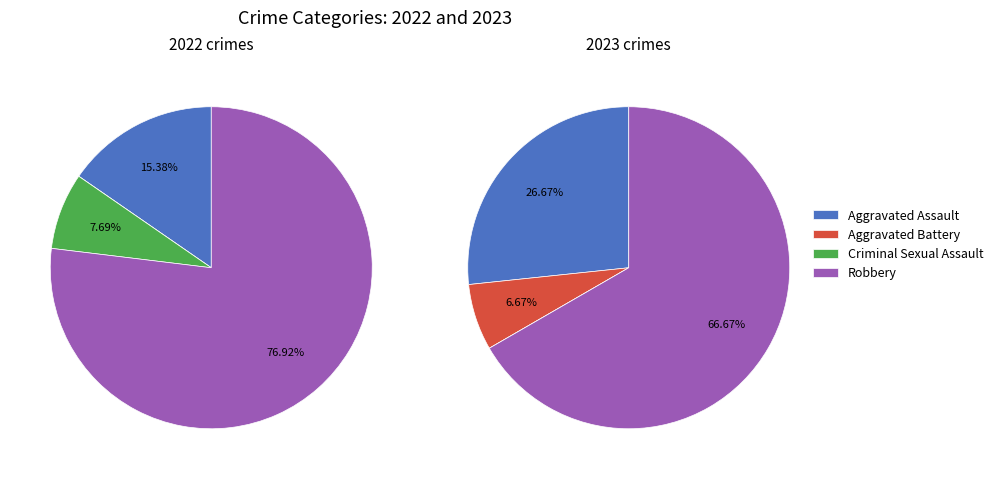

True or false: 2 accounts for 1% of the total.

False